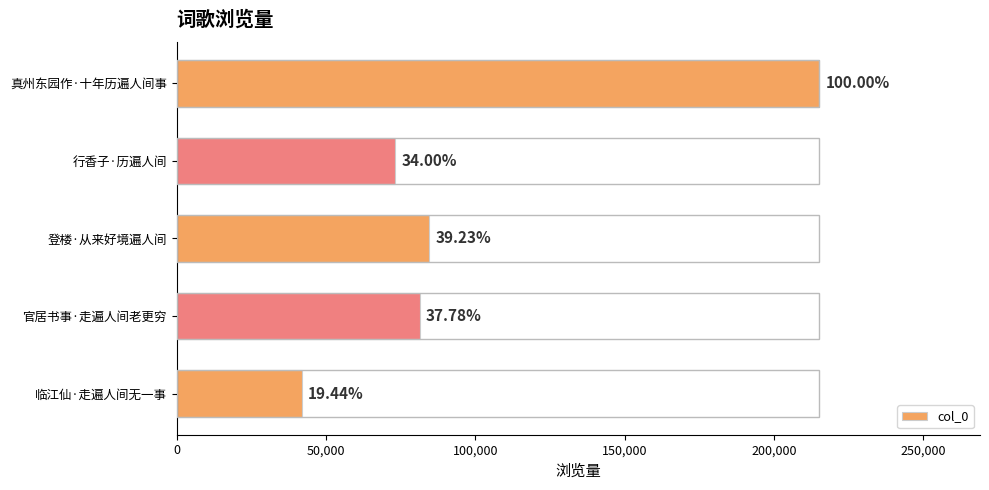

What is the difference between the second highest and second lowest values?

11266